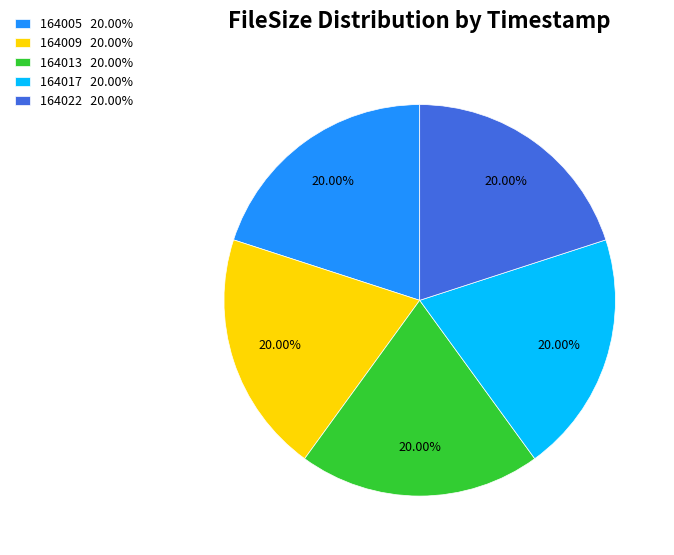

Combined, do 164013 20.00% and 164022 20.00% account for over 50%?

No